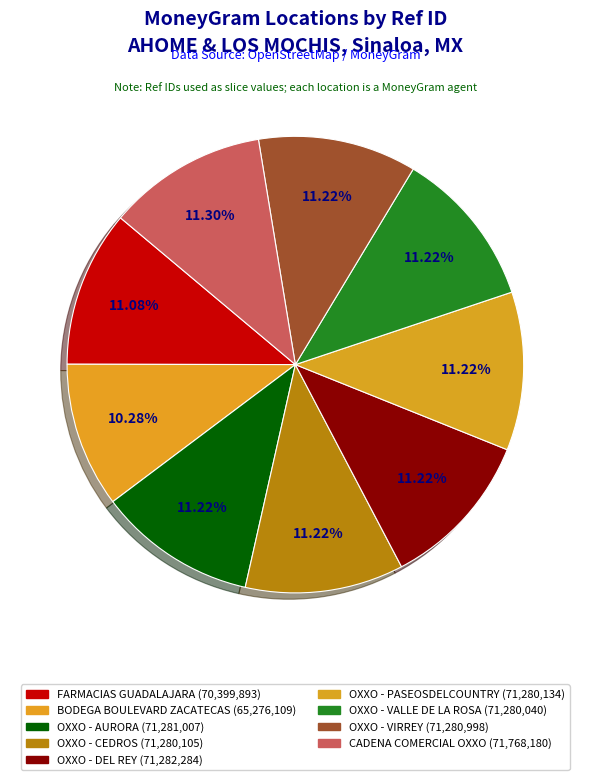

Which slice is the smallest?

BODEGA BOULEVARD ZACATECAS